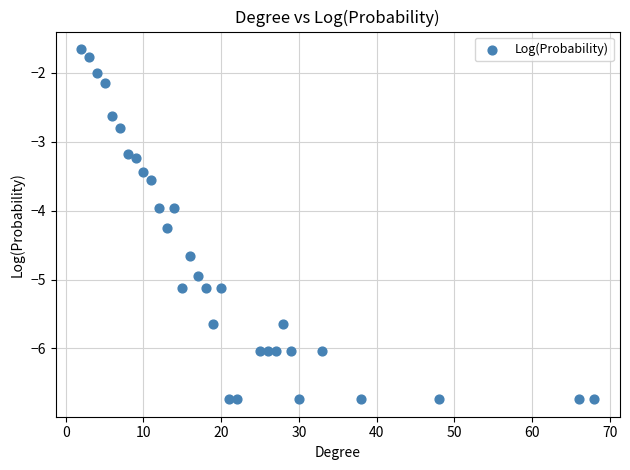

What is the range of Y values (max minus min)?

5.1